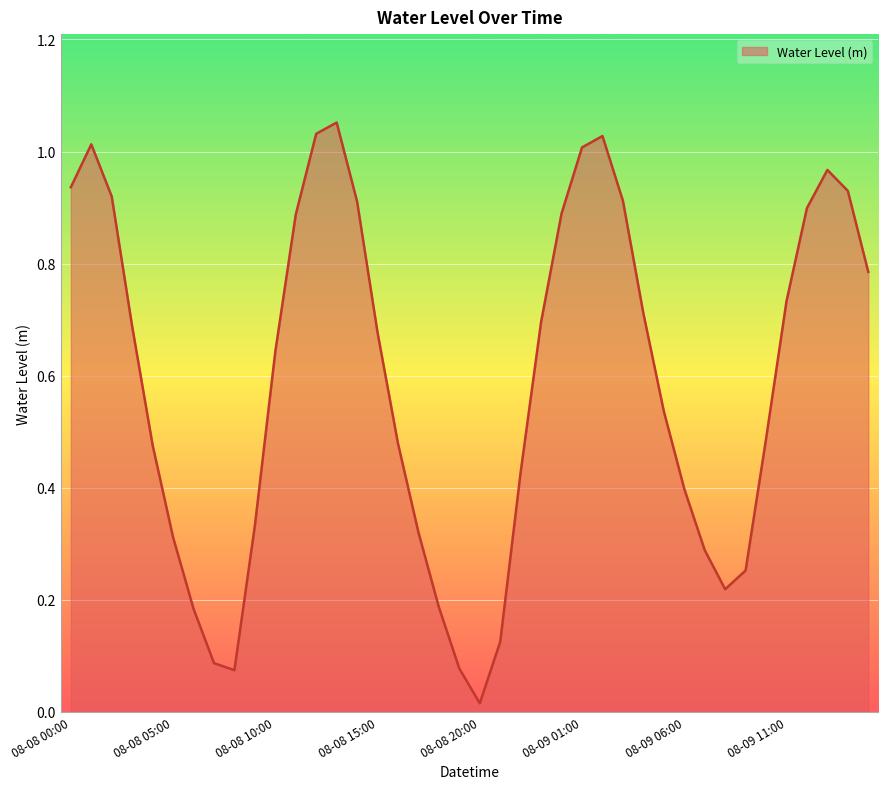

Does the chart have visible grid lines?

Yes